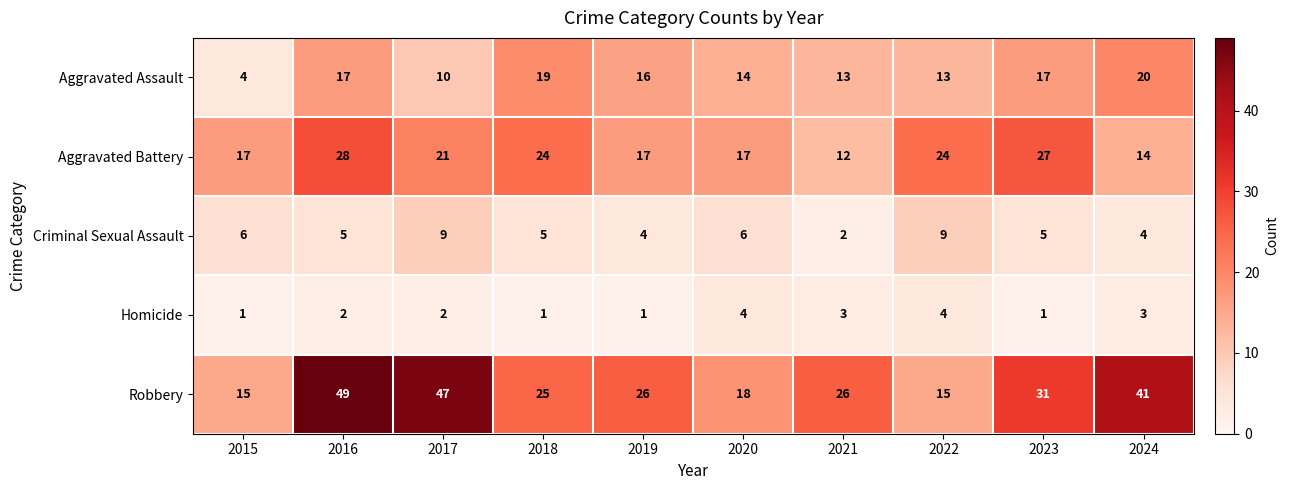

Count the number of categories in the chart.

10